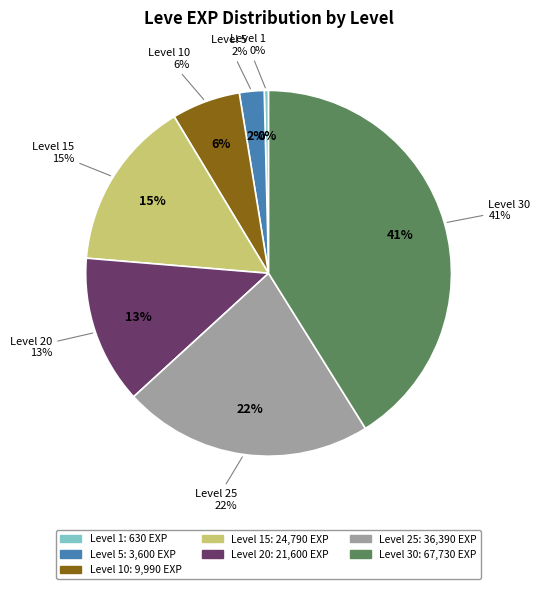

The Level 10 slice represents 16% of the pie. True or false?

False